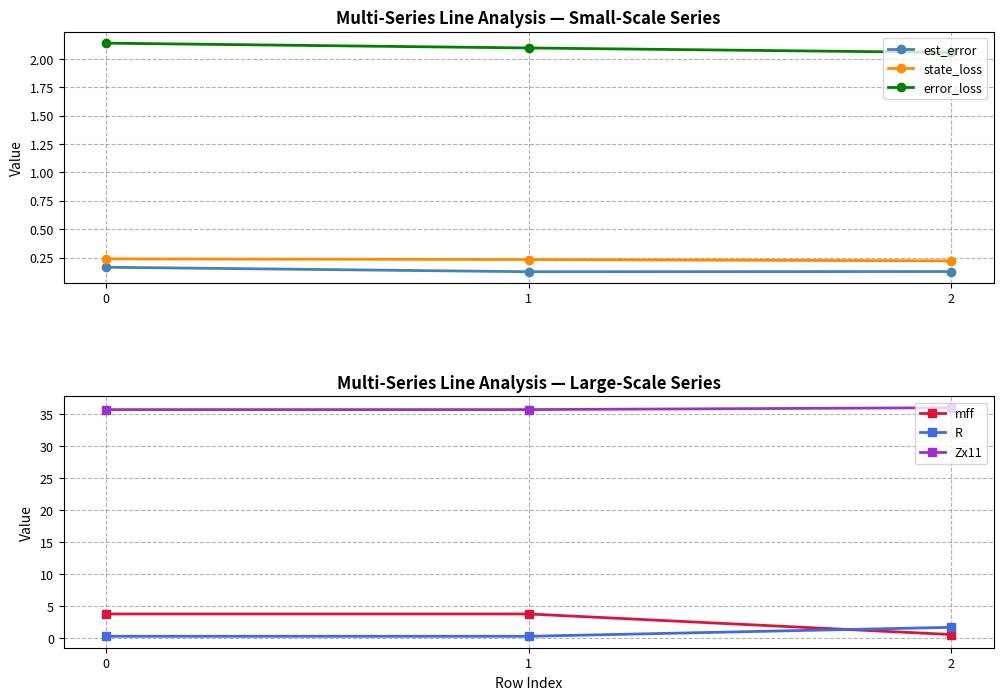

What is the value of the Zx11 point at the 1st from the left?

35.7